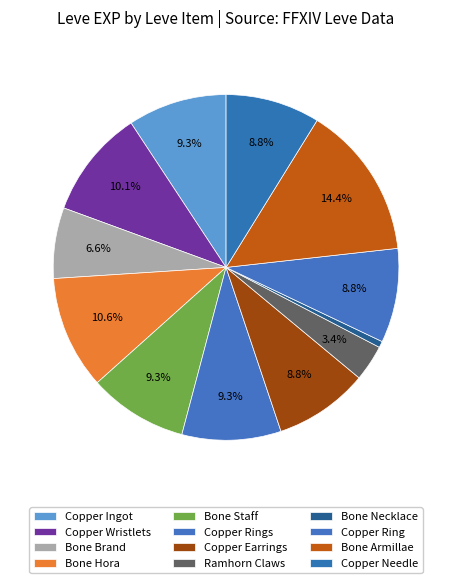

Combined, do Bone Necklace and Copper Ingot account for over 50%?

No